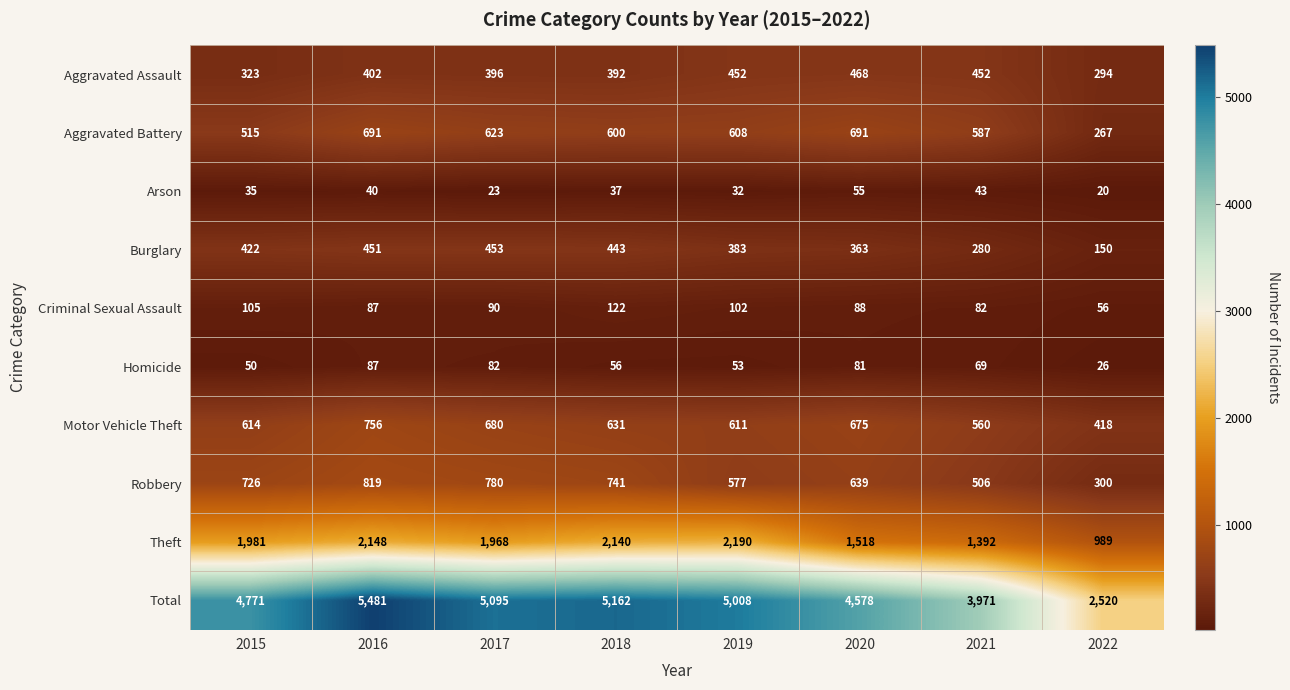

What is the total value across all series at 2019?

10016